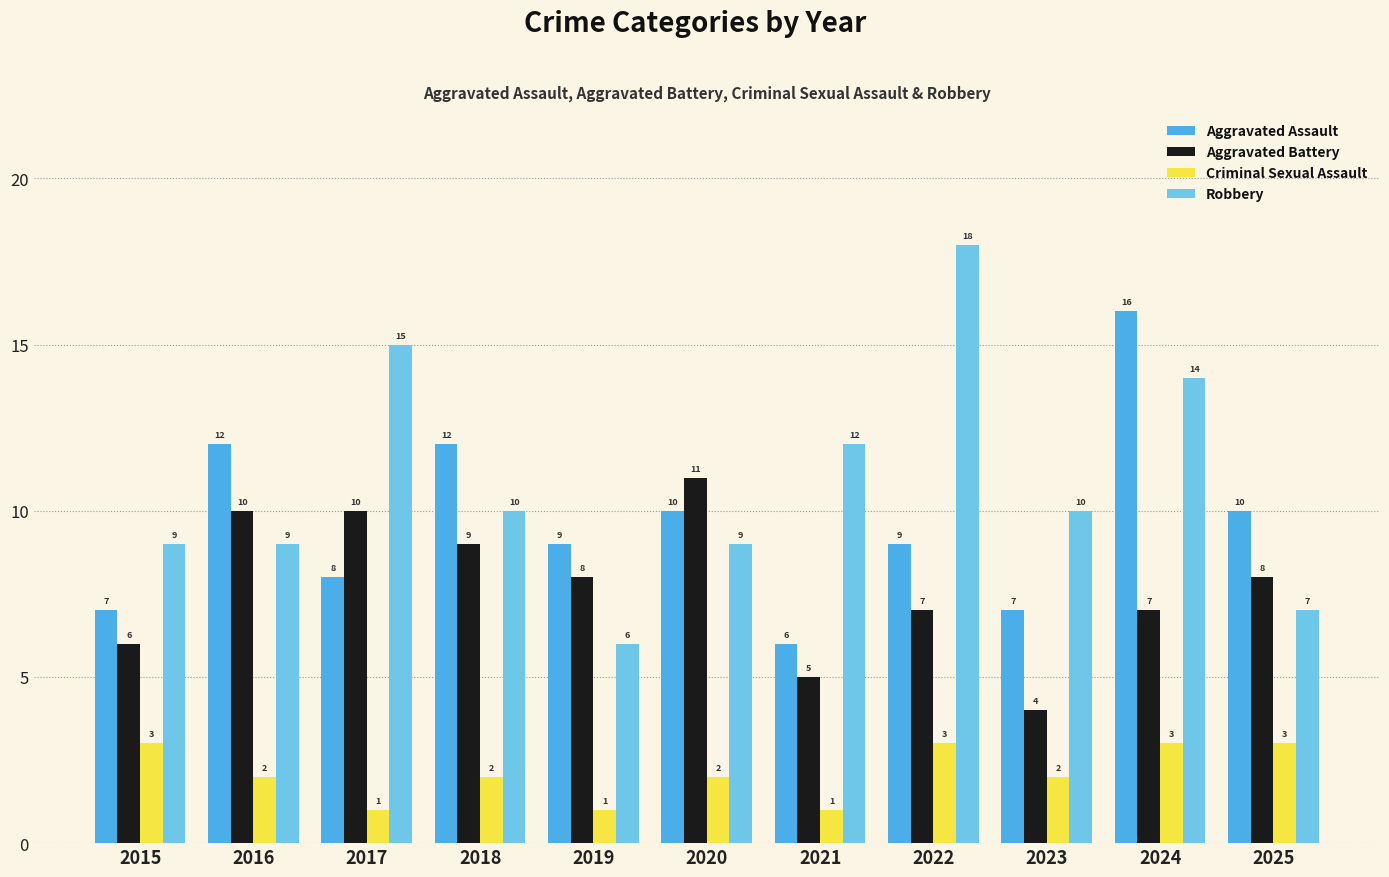

Is it true that Aggravated Battery equals 11 at 2020?

True